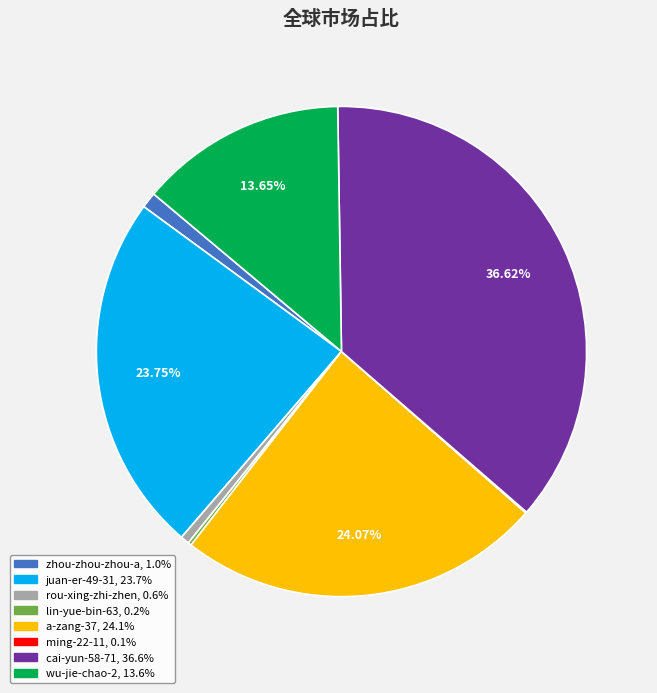

Between wu-jie-chao-2 and rou-xing-zhi-zhen, which is larger?

wu-jie-chao-2